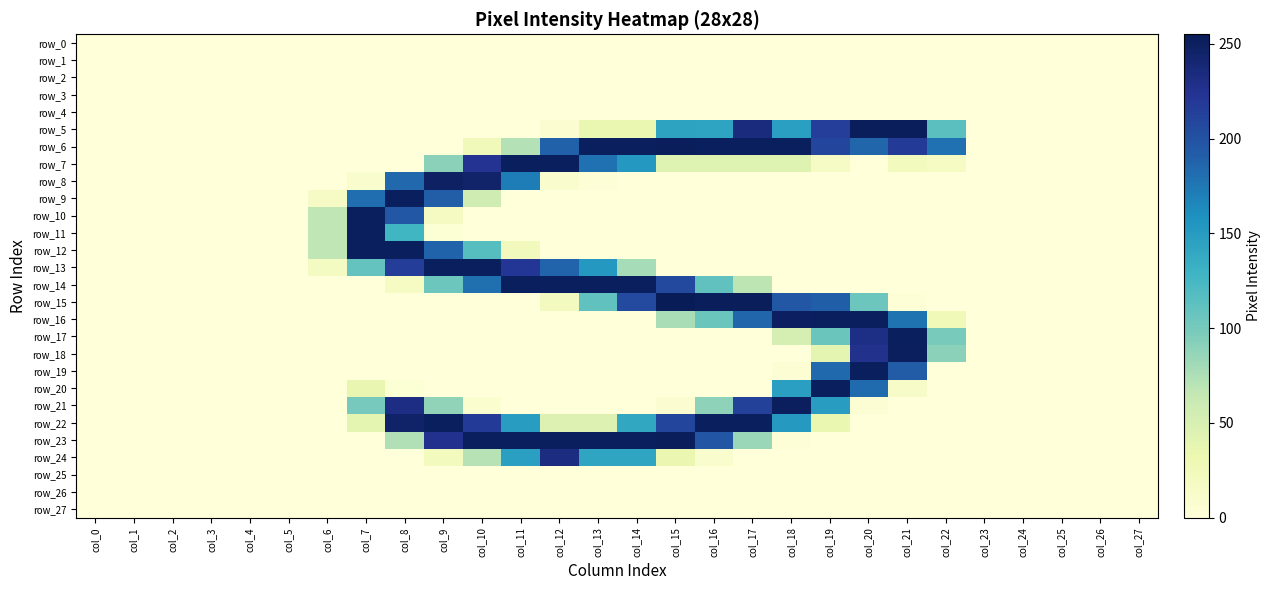

Rank the series at col_8 from lowest to highest value.

row_0, row_1, row_2, row_3, row_4, row_5, row_6, row_7, row_15, row_16, row_17, row_18, row_19, row_24, row_25, row_26, row_27, row_20, row_14, row_23, row_11, row_8, row_10, row_13, row_21, row_22, row_9, row_12